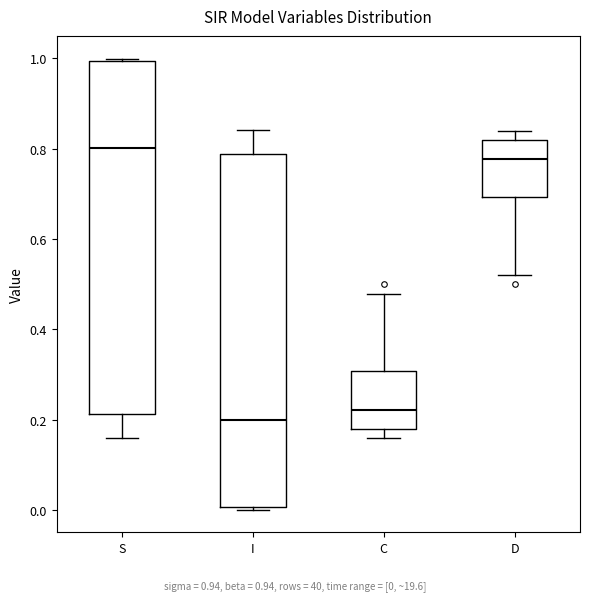

Which box's median line is the highest?

S